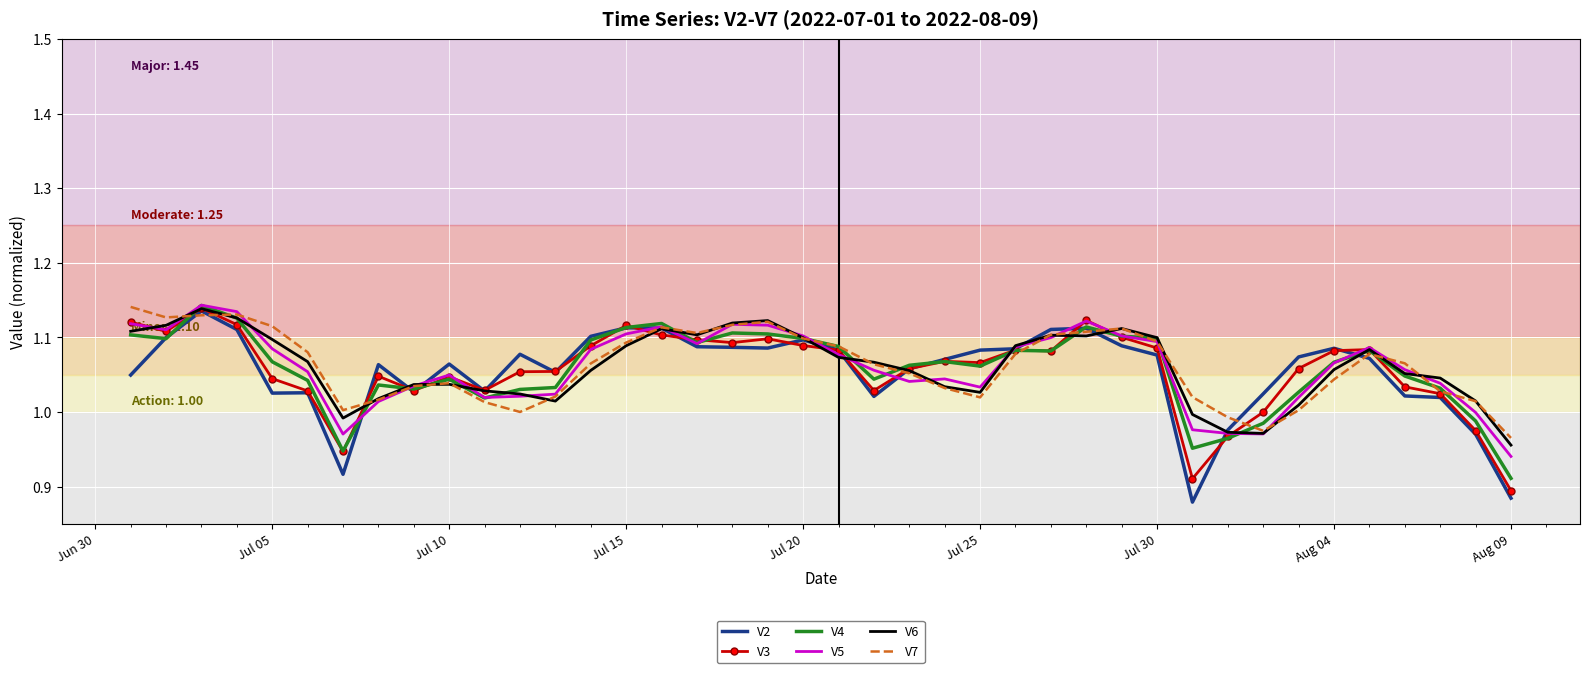

Rank the series by their maximum value, from highest to lowest.

V5, V4, V7, V3, V6, V2